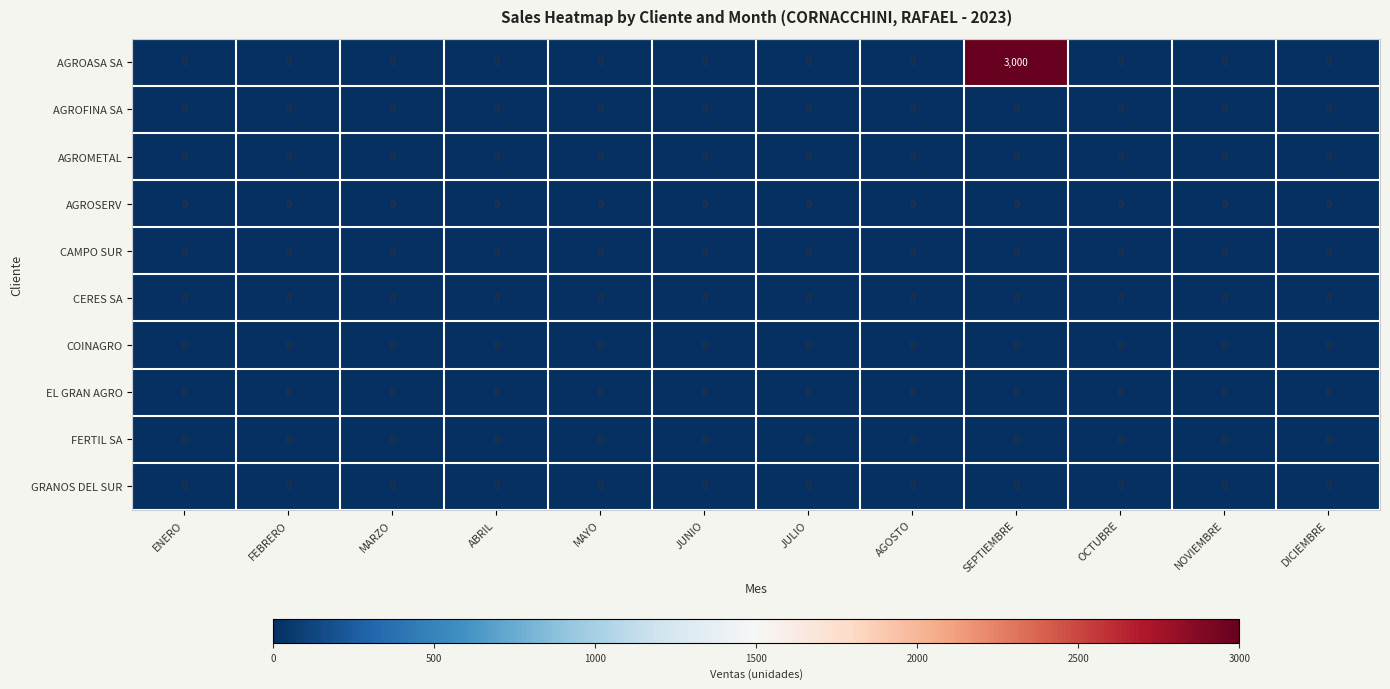

At which category is the sum across all series the highest?

SEPTIEMBRE